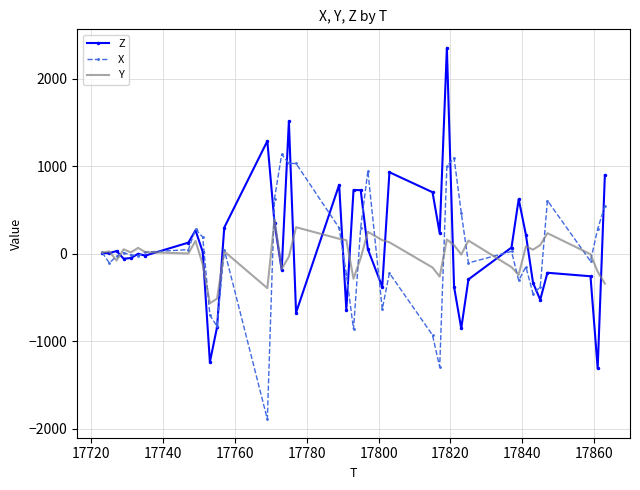

List the series in order of their peak value, lowest first.

Y, X, Z